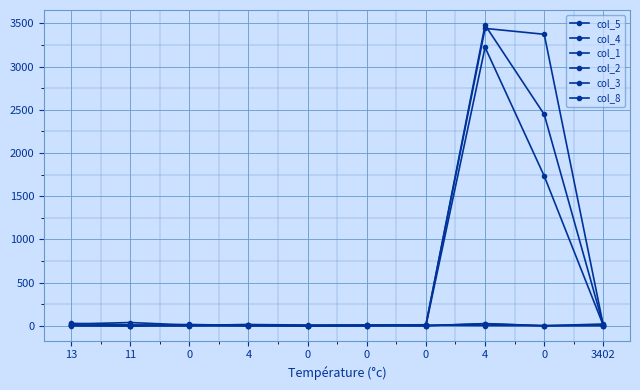

What is the average value of the col_4 series?

597